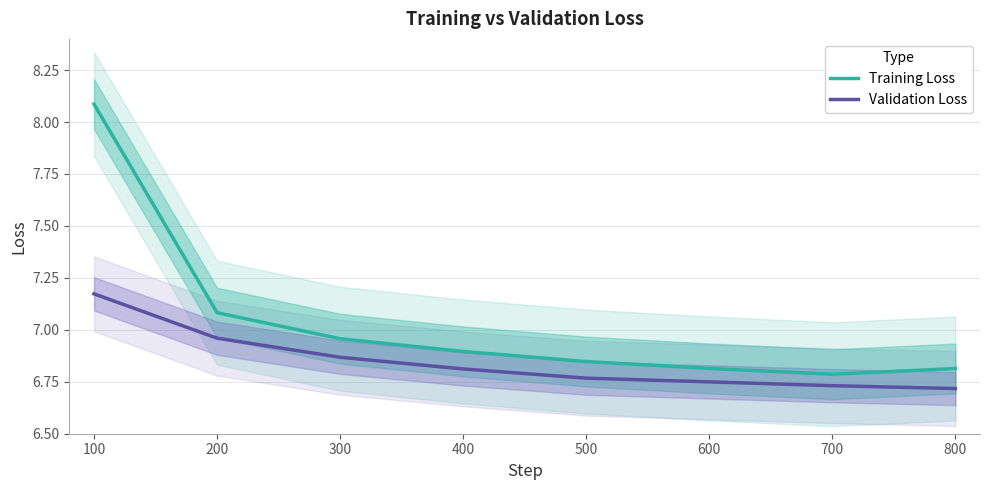

Between 500 and 700, which is larger?

500